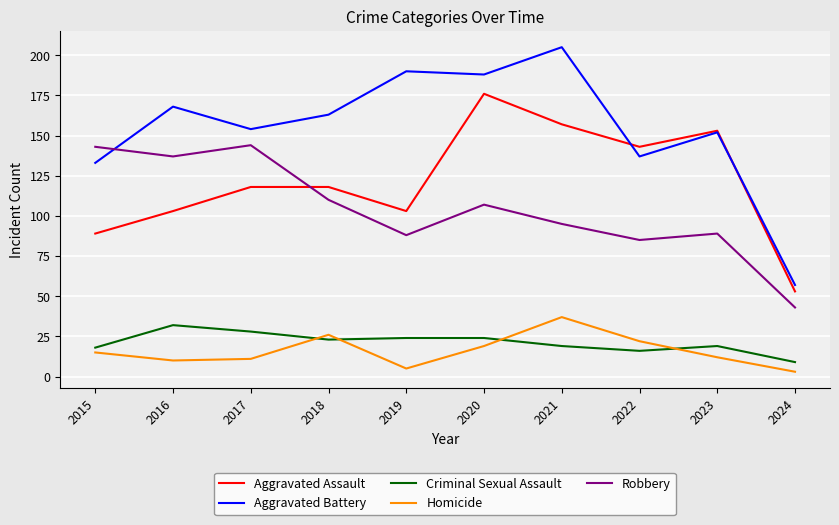

In Aggravated Battery, how many points are lower than both neighbors (excluding endpoints)?

3